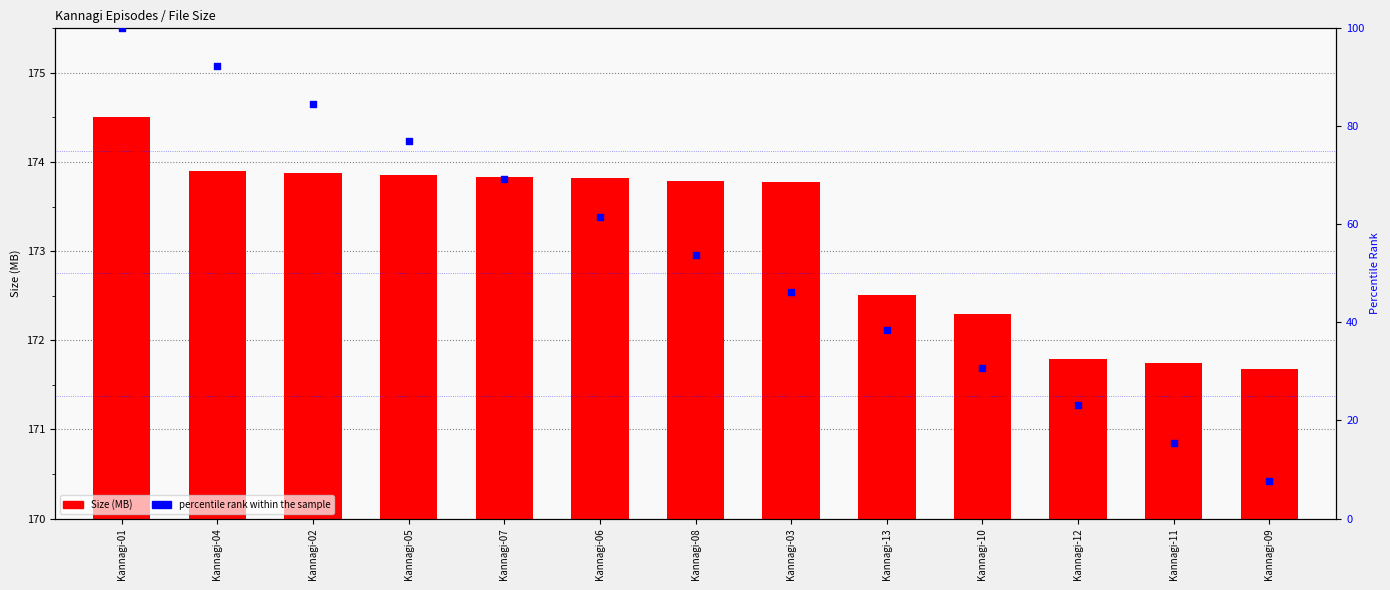

Which series contains the highest Y value?

Size (MB)